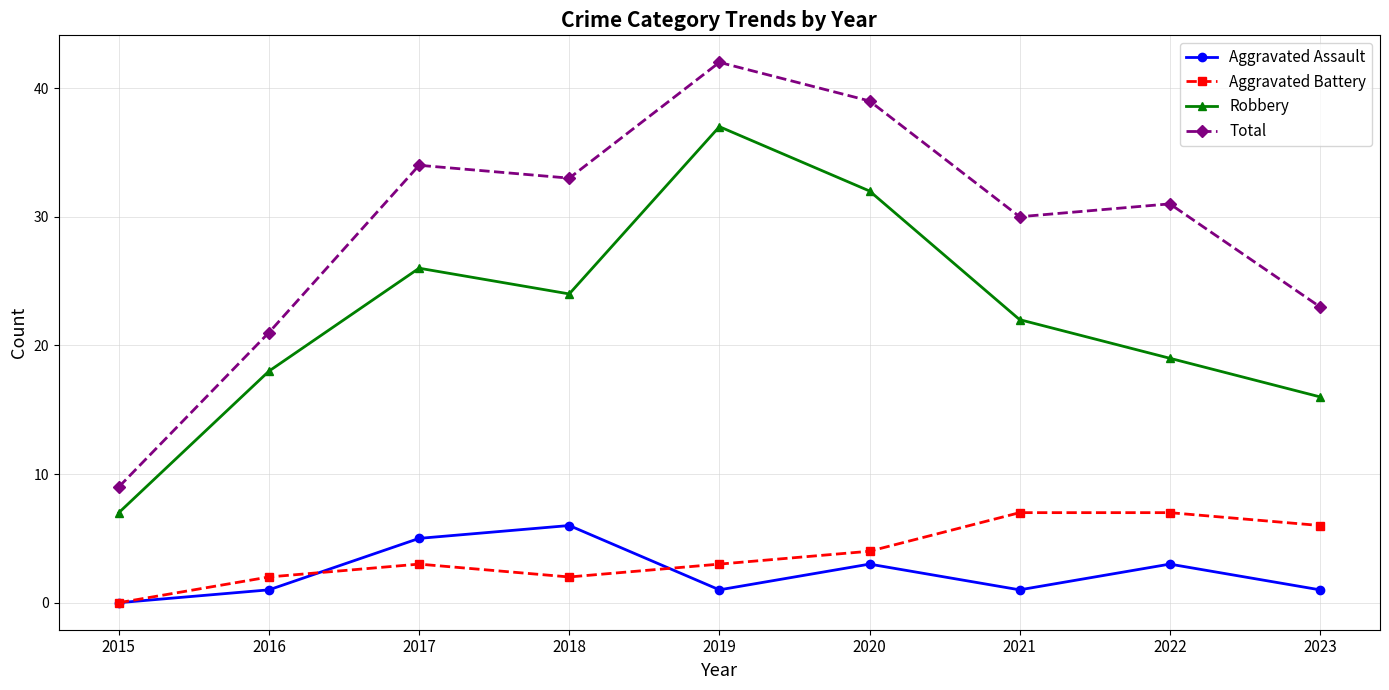

True or false: Total has more than 1 points higher than both neighbors.

True